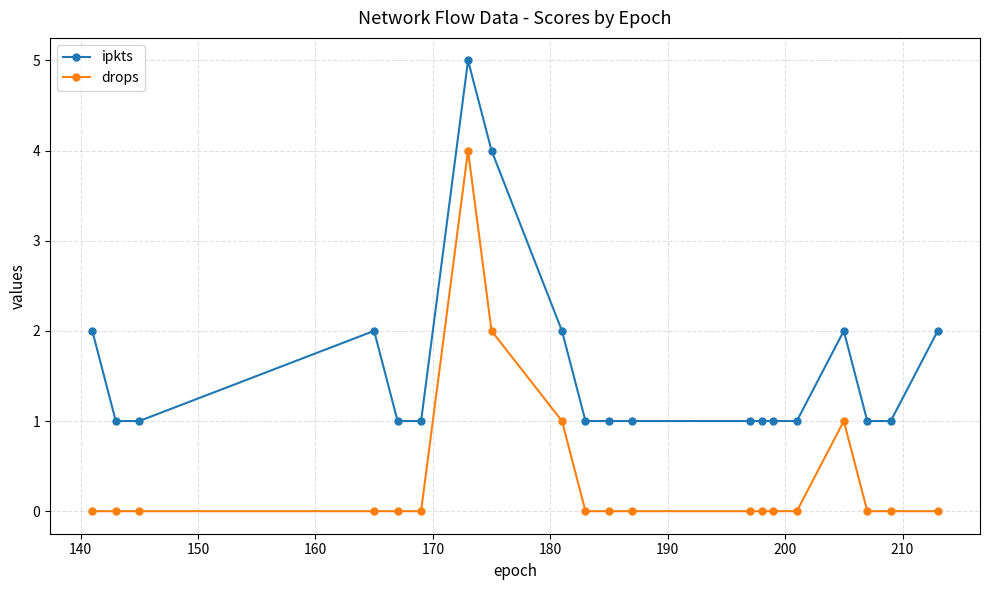

What is the value of the ipkts point at the 16th from the left?

1